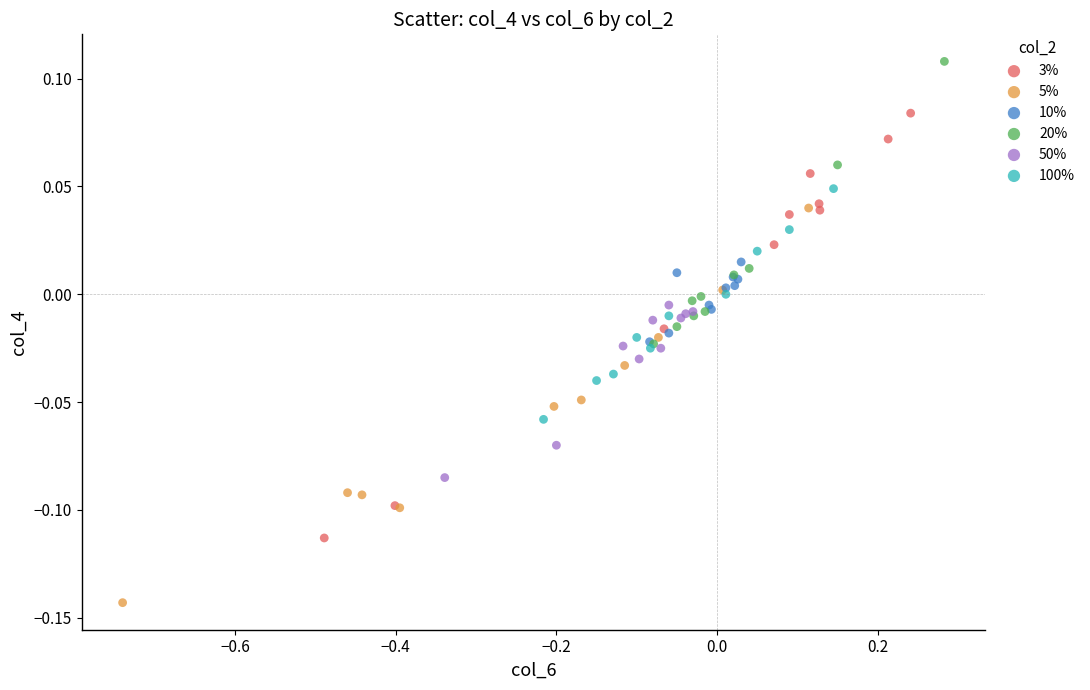

What are all the series names shown in the legend?

3%, 5%, 10%, 20%, 50%, 100%